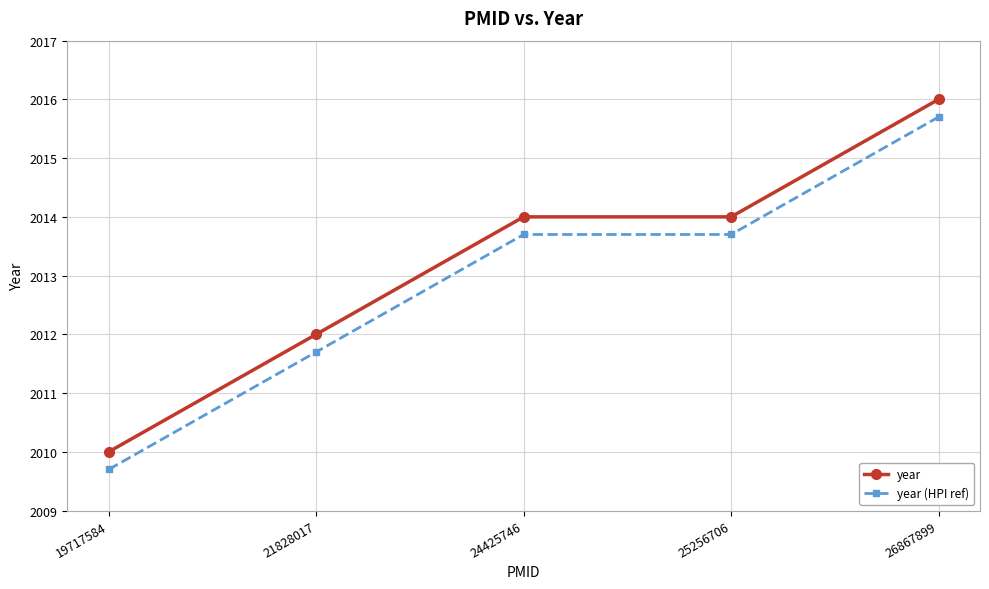

What is the sum of all year (HPI ref) values?

10064.5